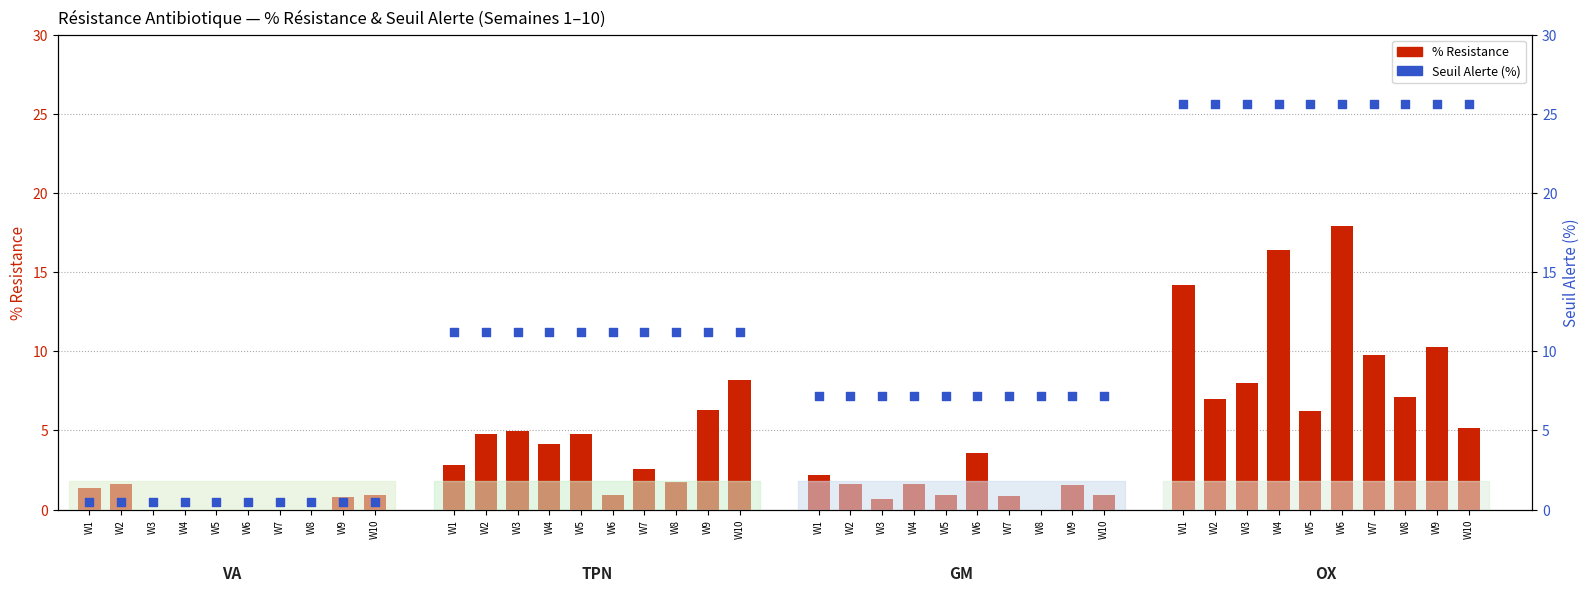

What are all the series names shown in the legend?

% Resistance, Seuil Alerte (%)